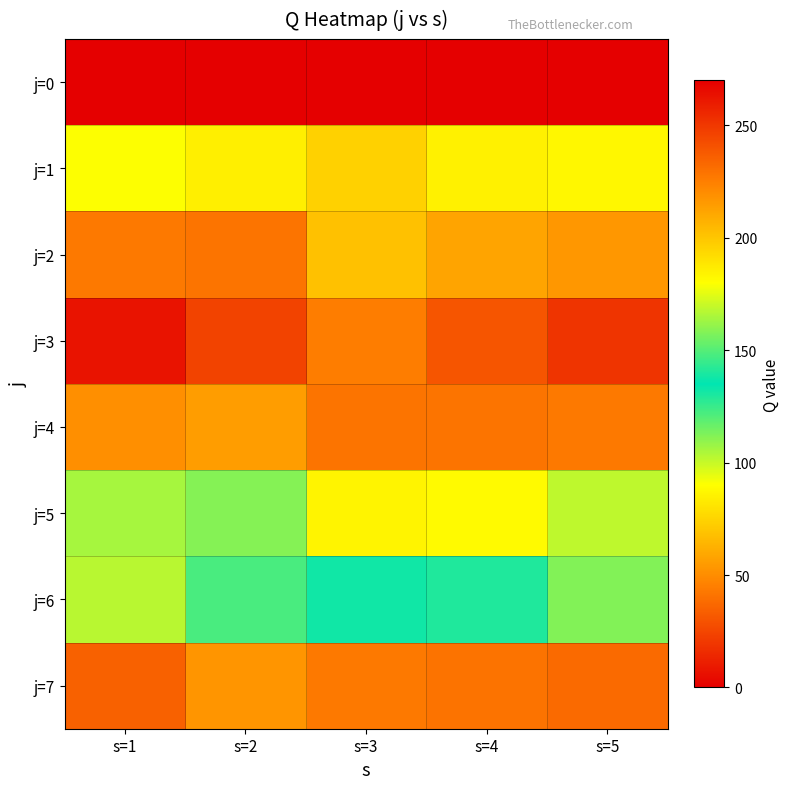

Between s=3 and s=5, which is larger?

s=3